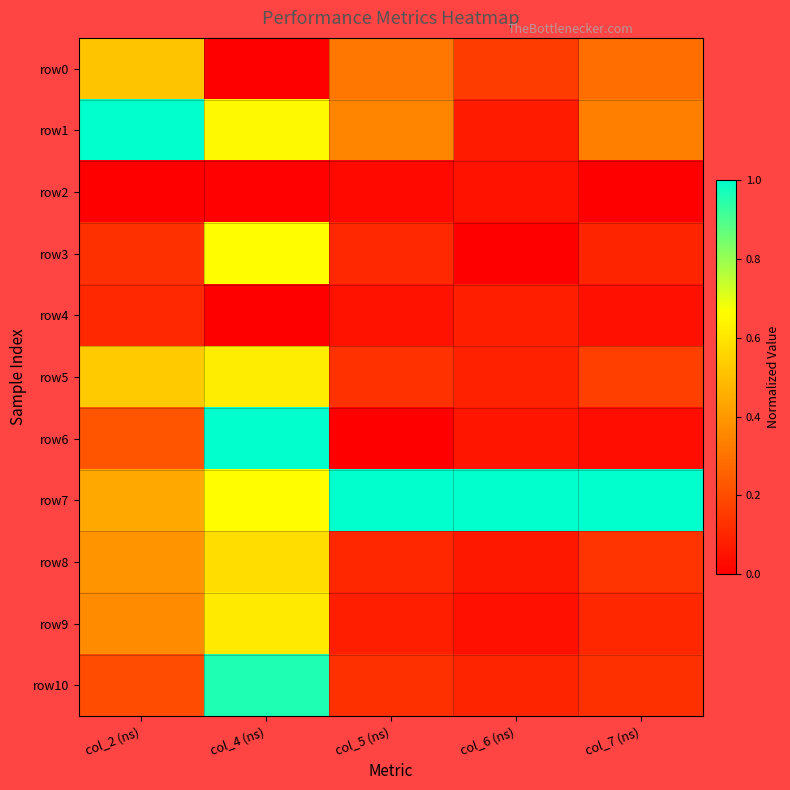

Which series has the largest total across all categories?

row7